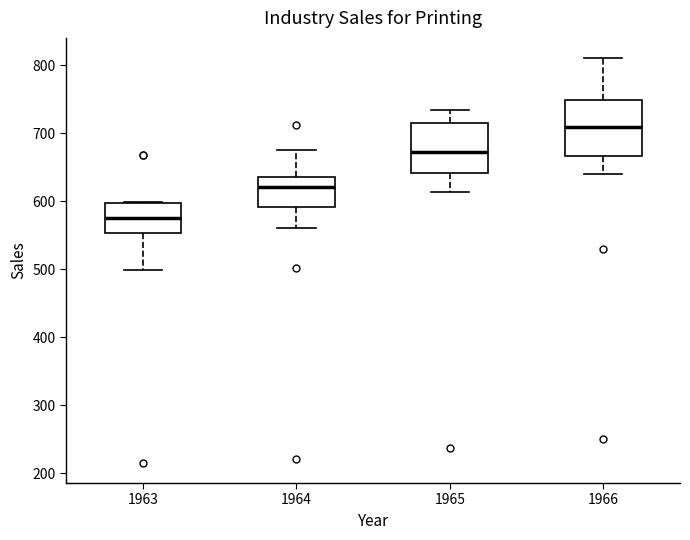

Which box has the highest median line?

1966